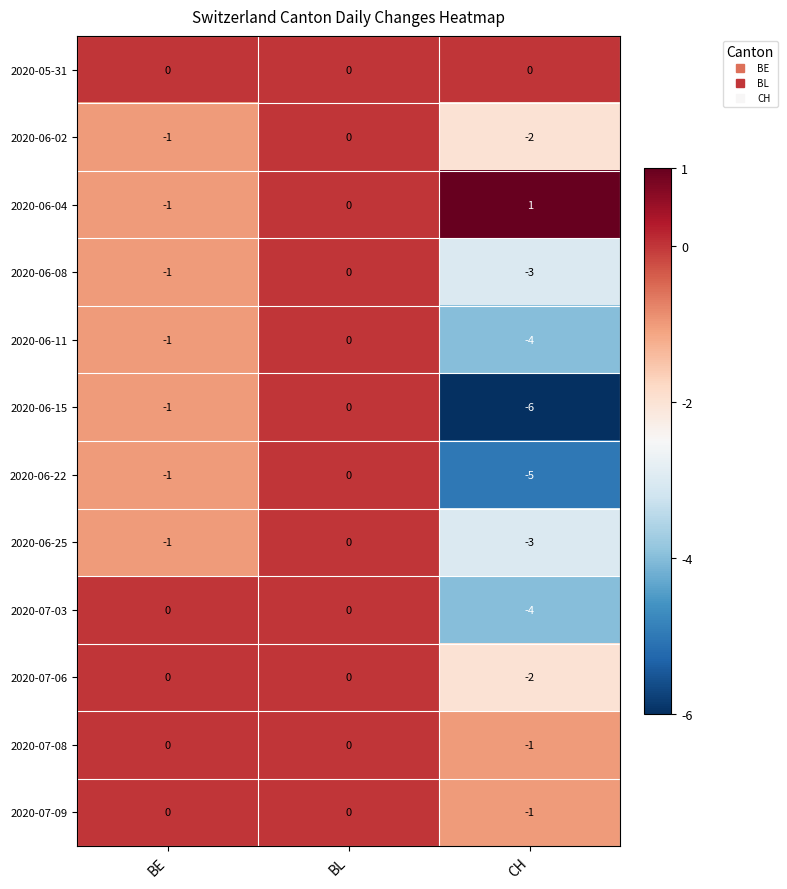

True or false: 2020-06-22 has a value of -2 at BE.

False